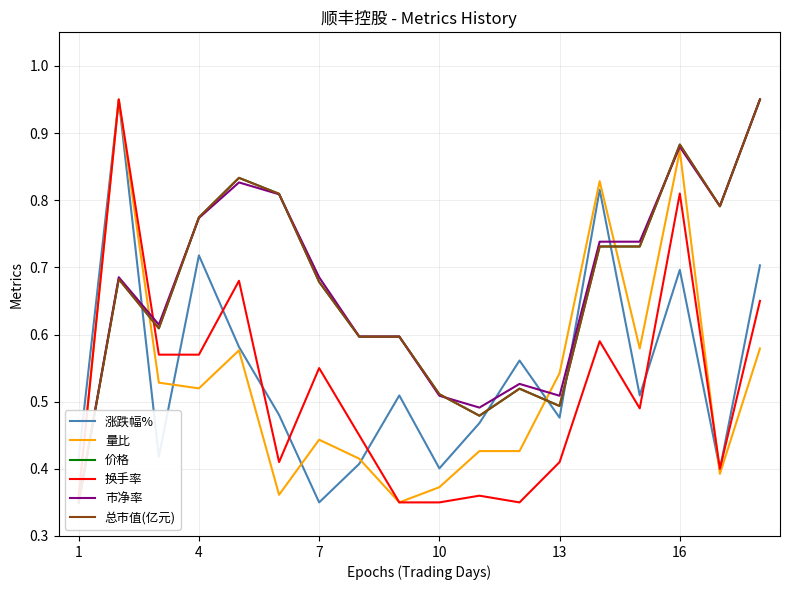

The value of 涨跌幅% at 10 is 0.4. True or false?

True